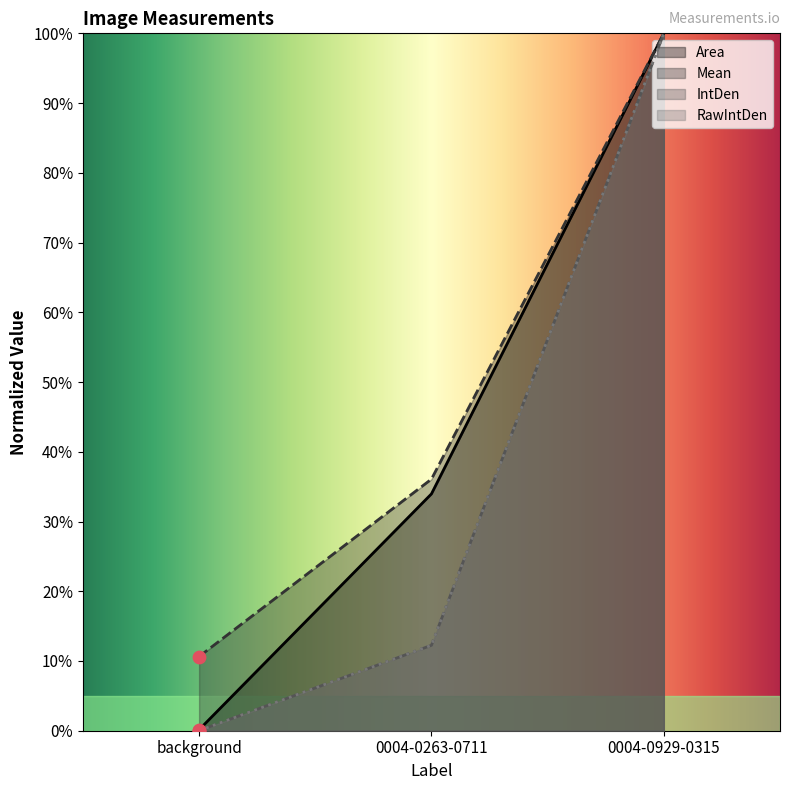

What is the total value across all series at 0004-0929-0315?

400.0